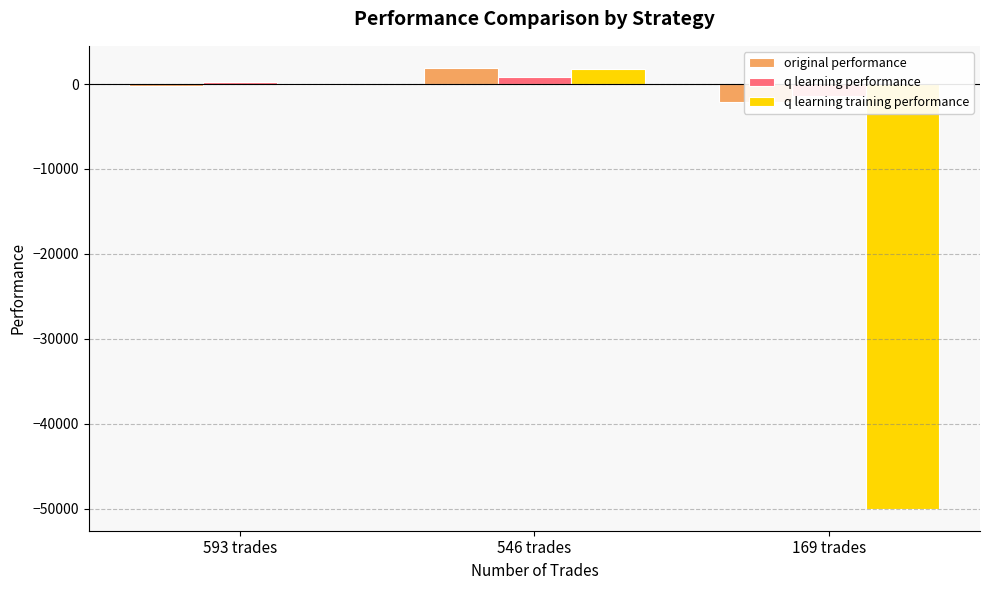

Between 593 trades and 169 trades, which is larger?

593 trades